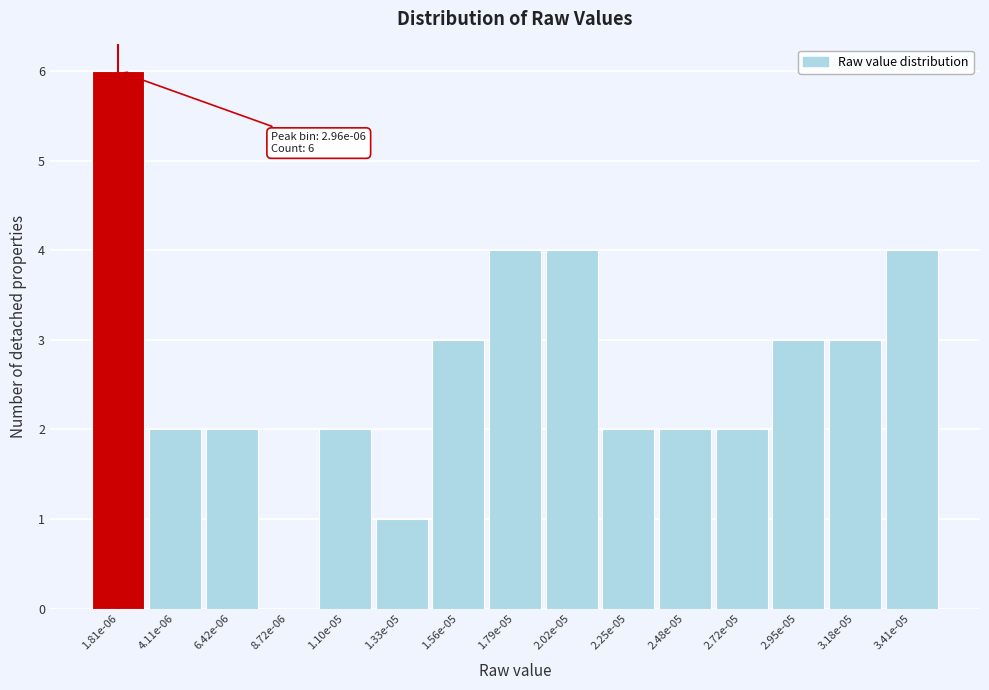

Reading left to right, transcribe all the data shown in this chart.

1.81e-06=6	4.11e-06=2	6.42e-06=2	8.72e-06=0	1.10e-05=2	1.33e-05=1	1.56e-05=3	1.79e-05=4	2.02e-05=4	2.25e-05=2	2.48e-05=2	2.72e-05=2	2.95e-05=3	3.18e-05=3	3.41e-05=4